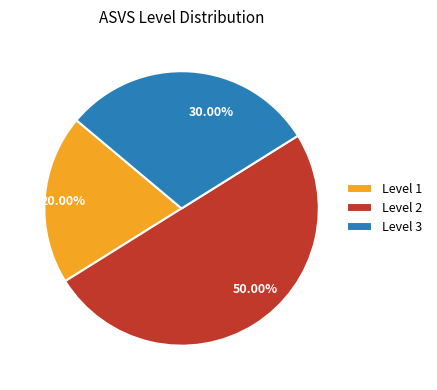

Count the number of slices in the pie.

3